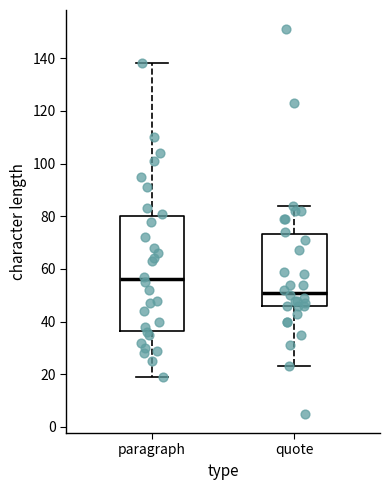

Reading left to right, transcribe this box plot: for each box, give where its median line is, the range the box spans, and where its two whiskers end, as read against the y-axis. The values are not printed on the chart, so give them approximately, as read against the axis.

paragraph: median 56, box 36 to 80, whiskers 20 to 138
quote: median 52, box 46 to 74, whiskers 24 to 84